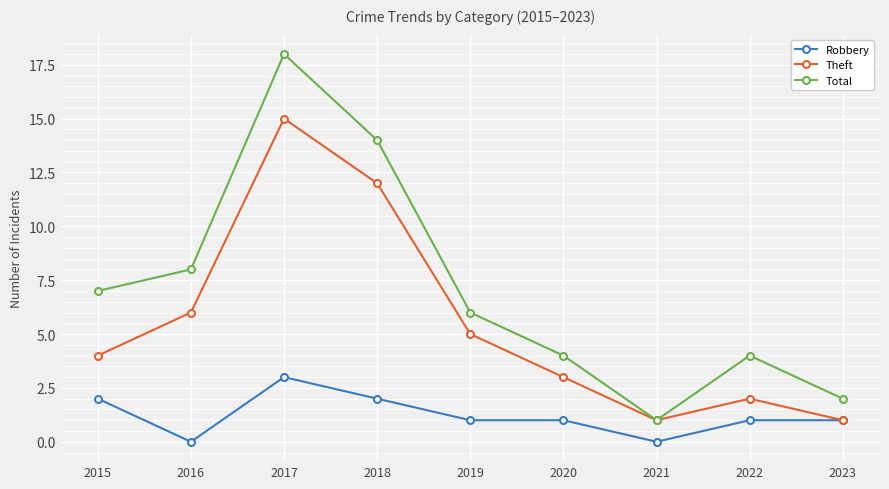

Is it true that Total equals 3 at 2023?

False